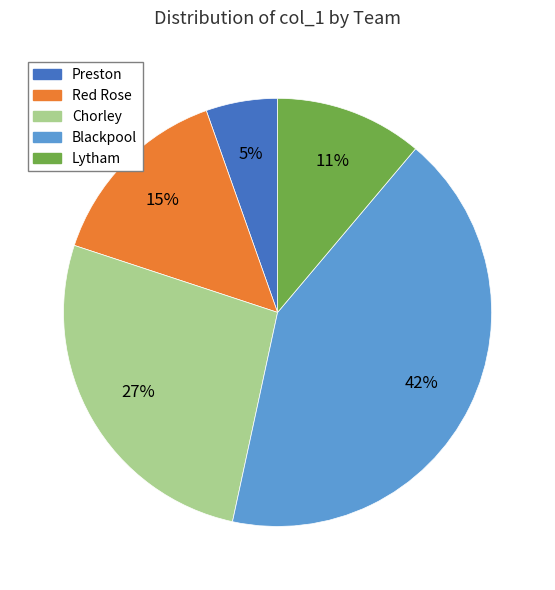

To the nearest percent, what percentage of the pie is Preston?

5%